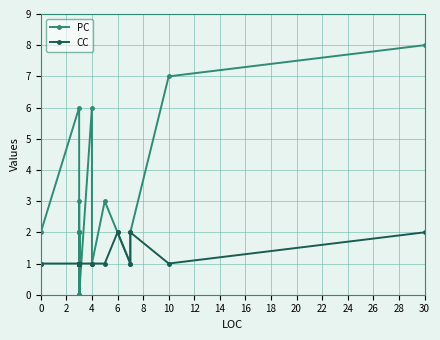

After their last crossing, which series has the higher values: CC or PC?

PC